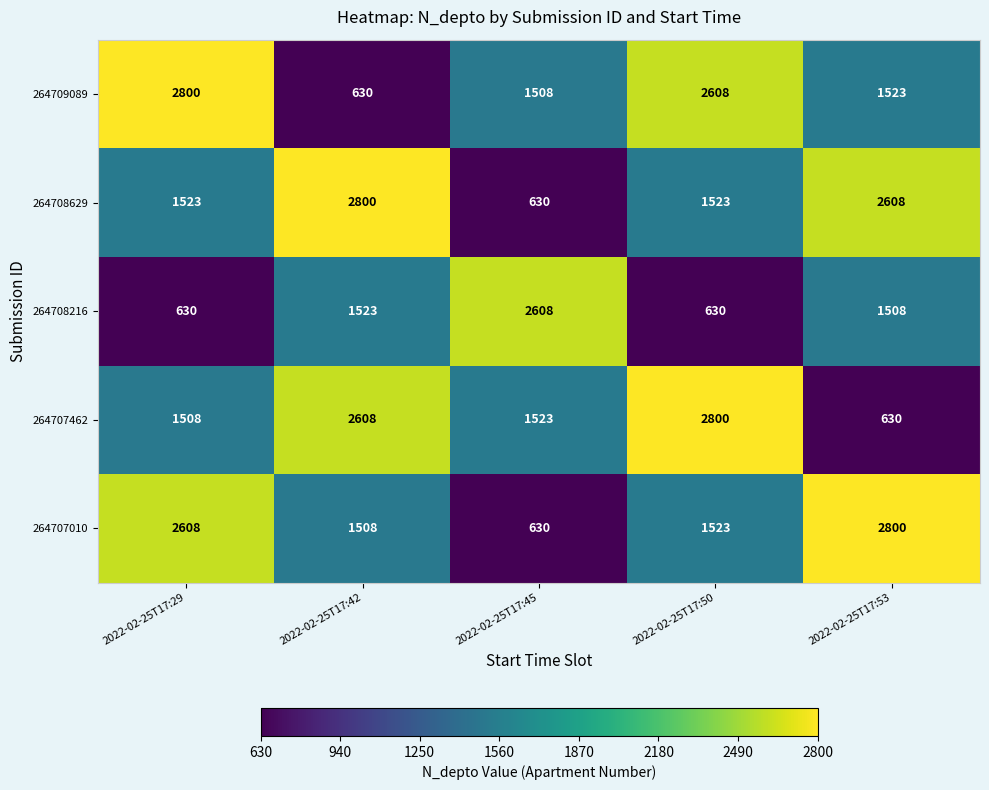

What is the difference between the second highest and second lowest values in the 264707462 series?

1100